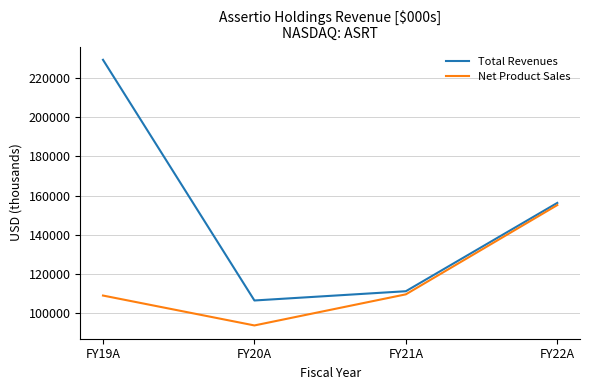

What is the maximum value shown in the chart?

229504